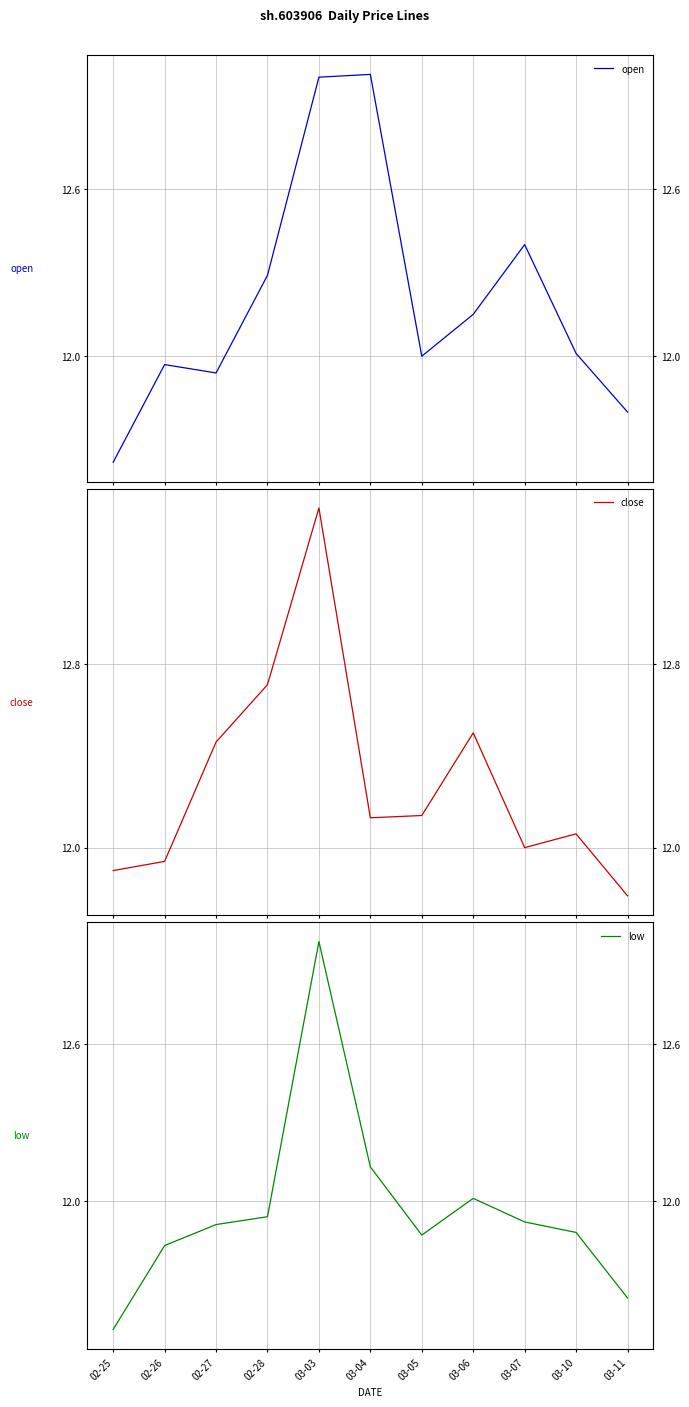

At 02-28, list the series in order from smallest to largest.

low, open, close